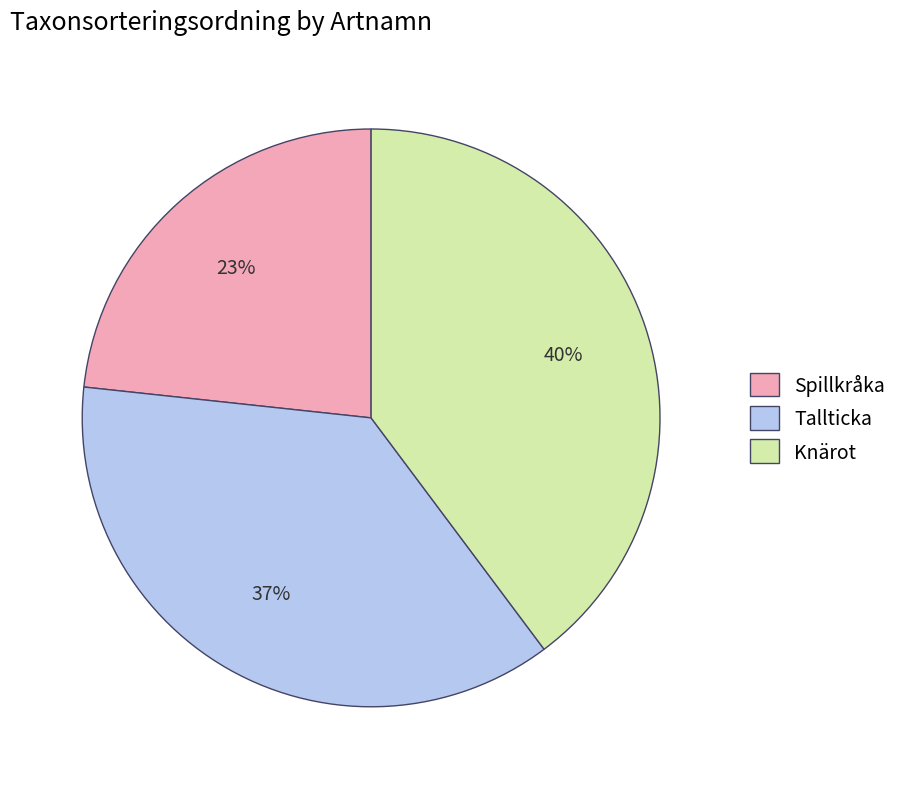

What is the smallest slice in the pie chart?

Spillkråka